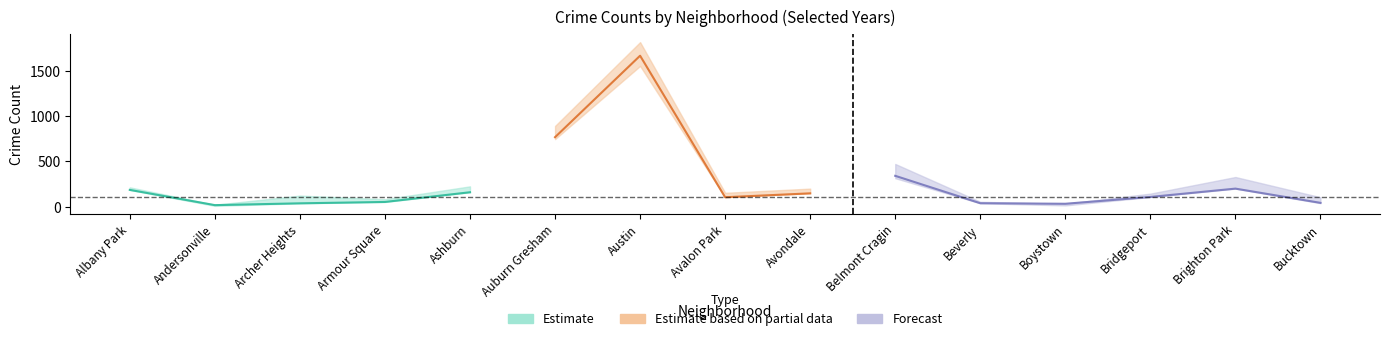

Where is 2023 nearest to the value 843?

Auburn Gresham